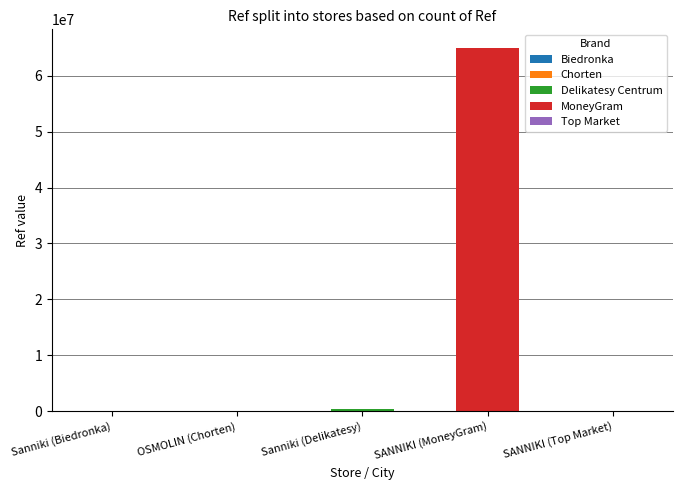

What is the difference between the maximum and second lowest values?

65041826